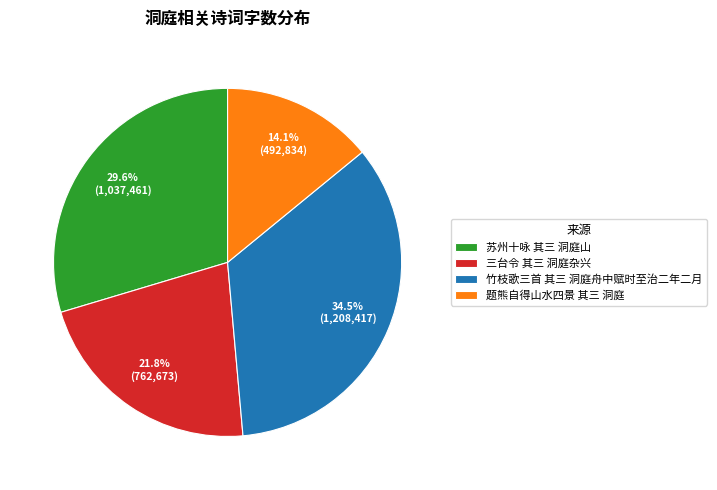

True or false: 竹枝歌三首 其三 洞庭舟中赋时至治二年二月 accounts for 27% of the total.

False